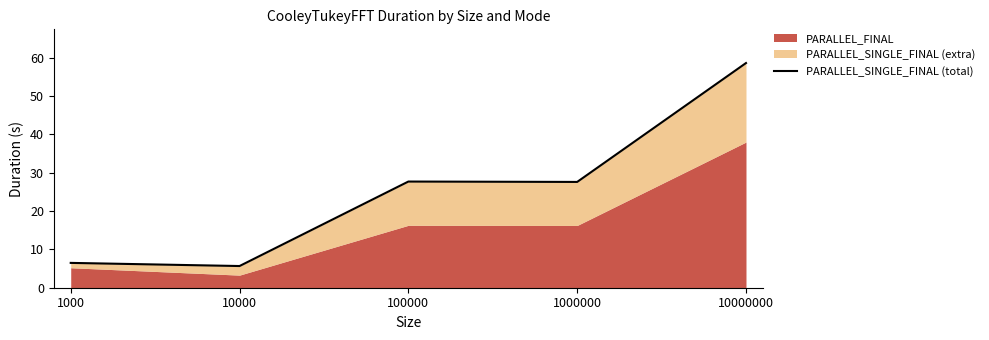

At which category does the data reach its first local peak?

100000